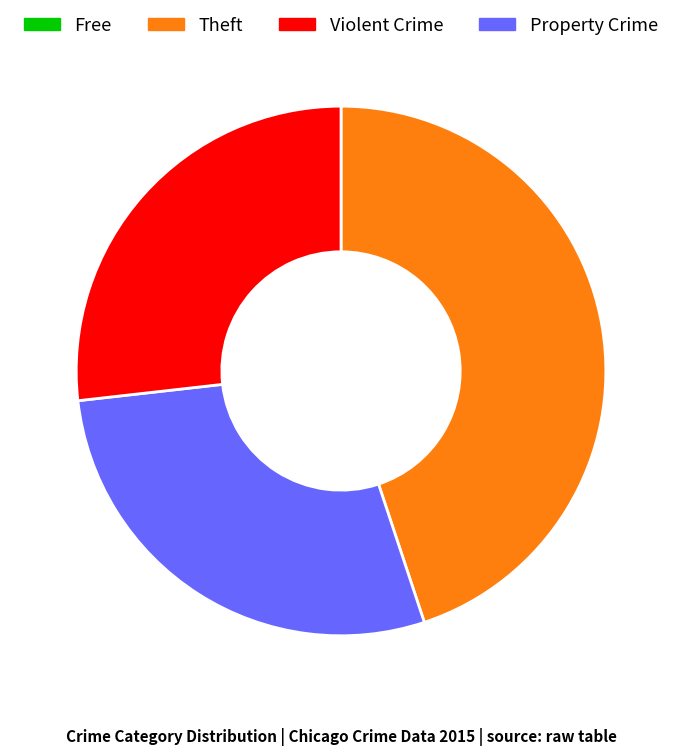

Does any single category account for the majority?

No